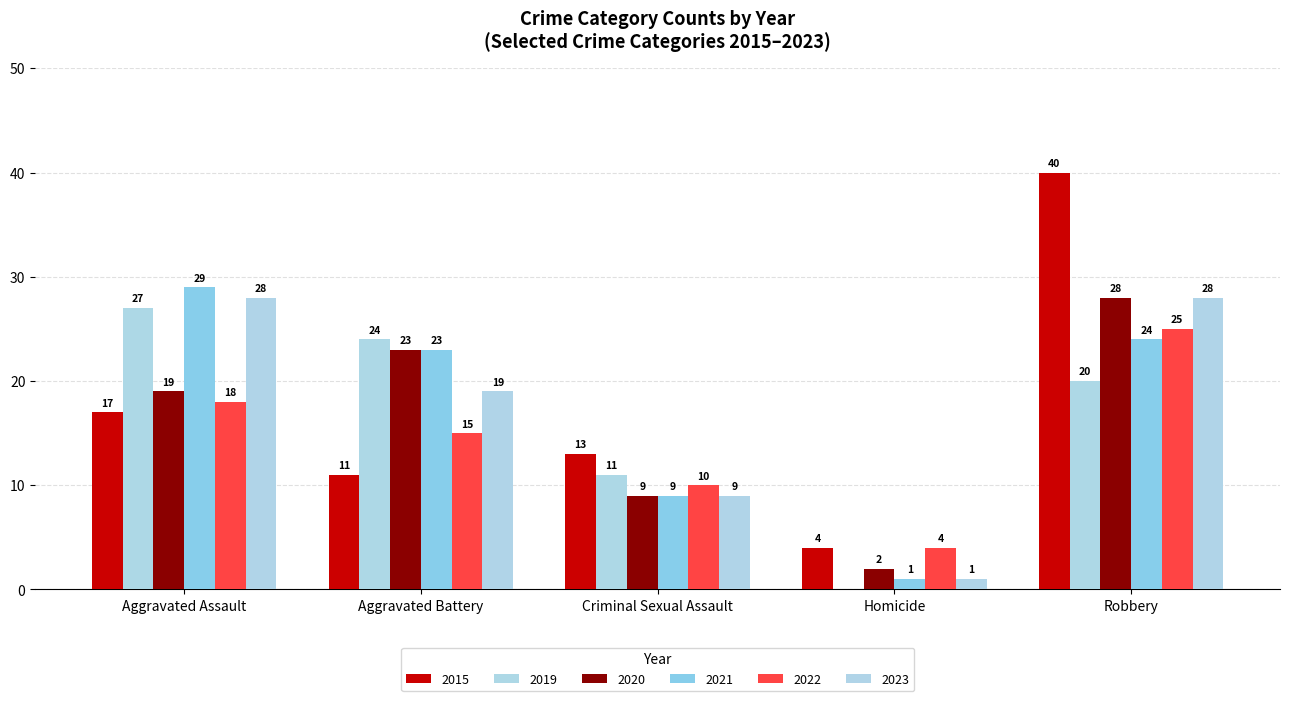

Are the bars horizontal?

No